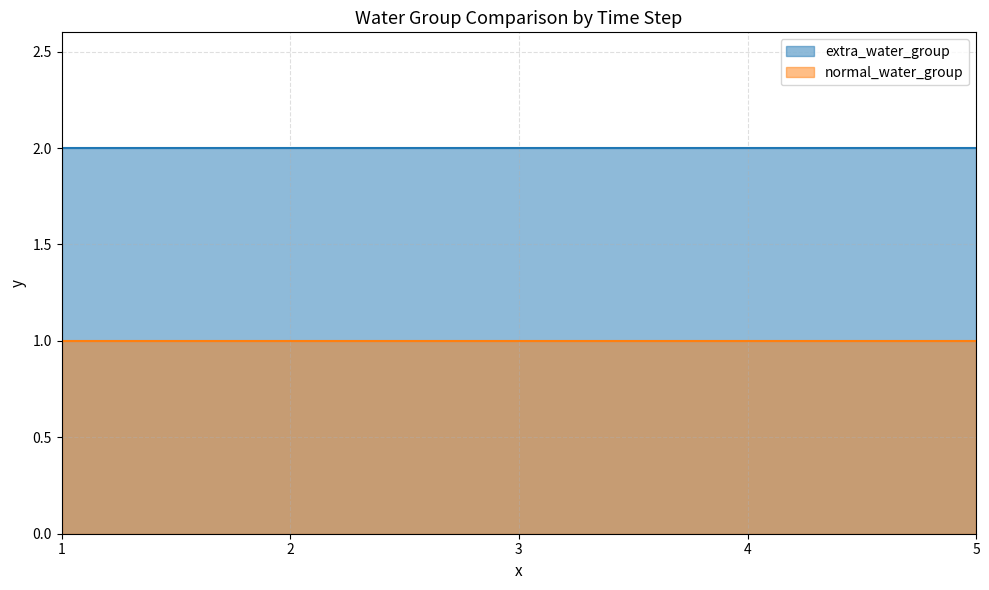

What is the sum of all extra_water_group values?

10